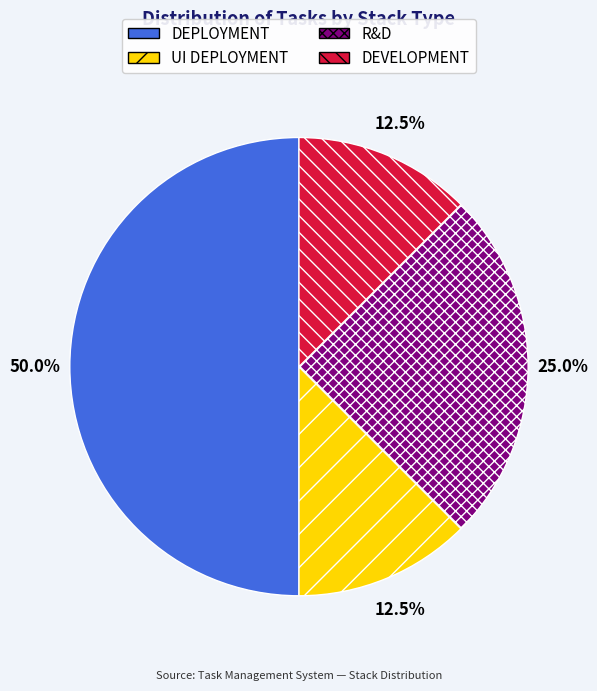

How many segments does this pie chart have?

4